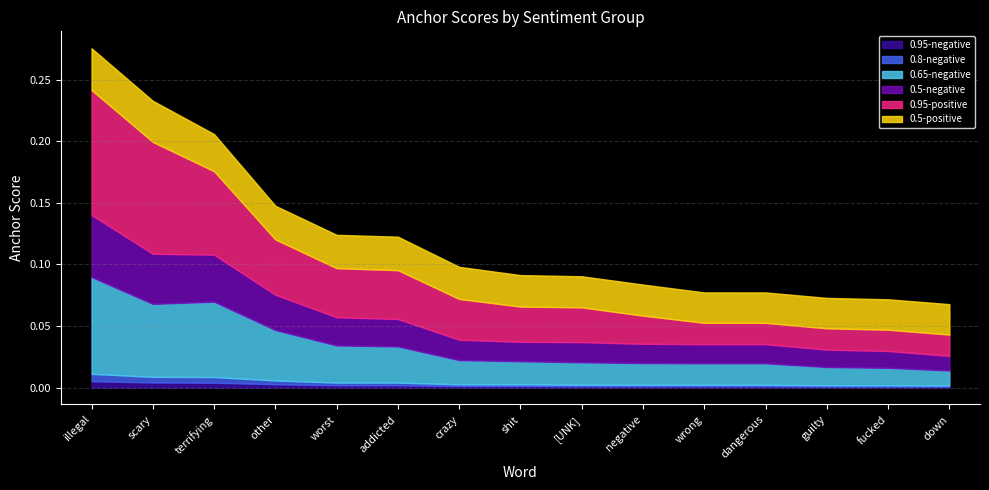

Which series has the largest range (max minus min)?

0.95-positive